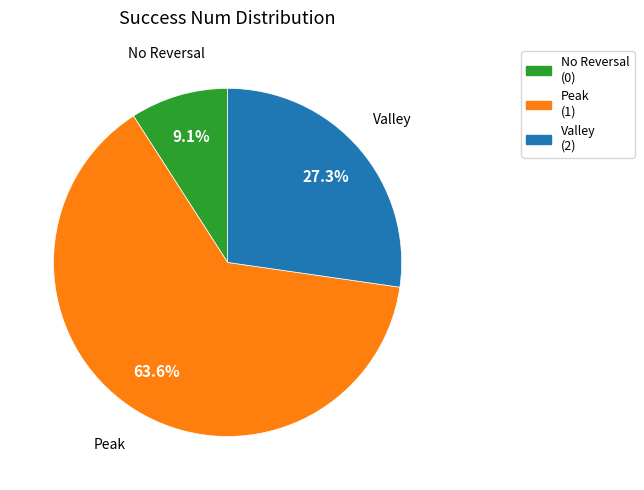

How many segments does this pie chart have?

3